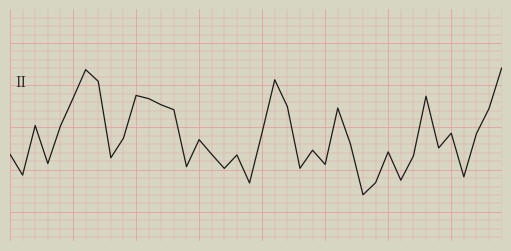

Is this an area chart (filled region under the line)?

No